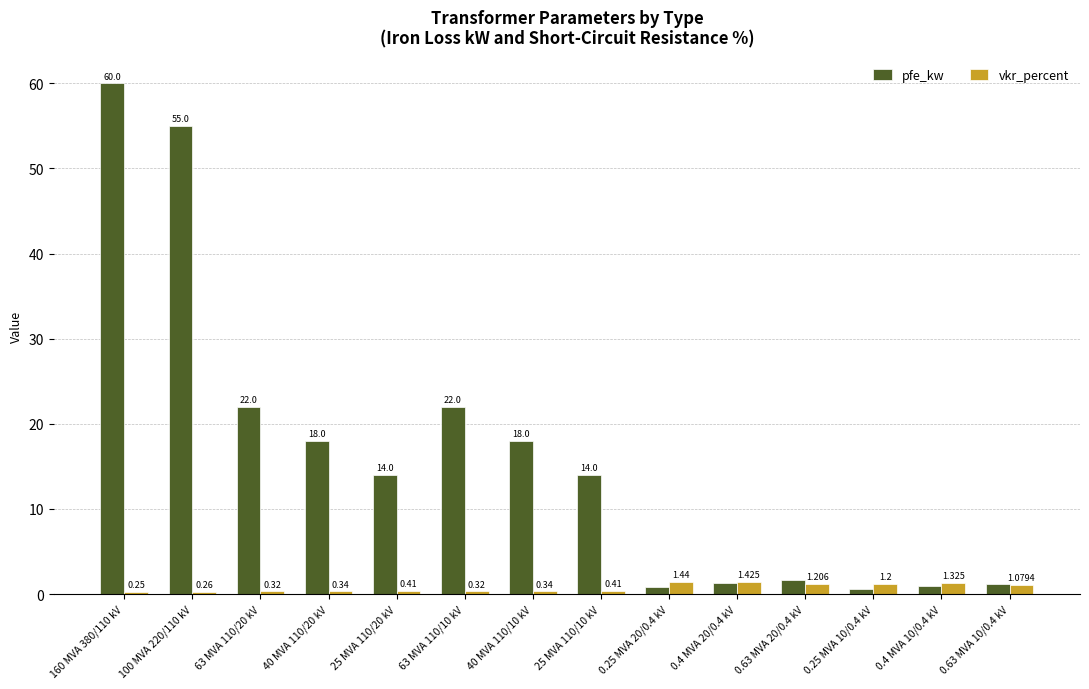

Which series has the largest range (max minus min)?

pfe_kw